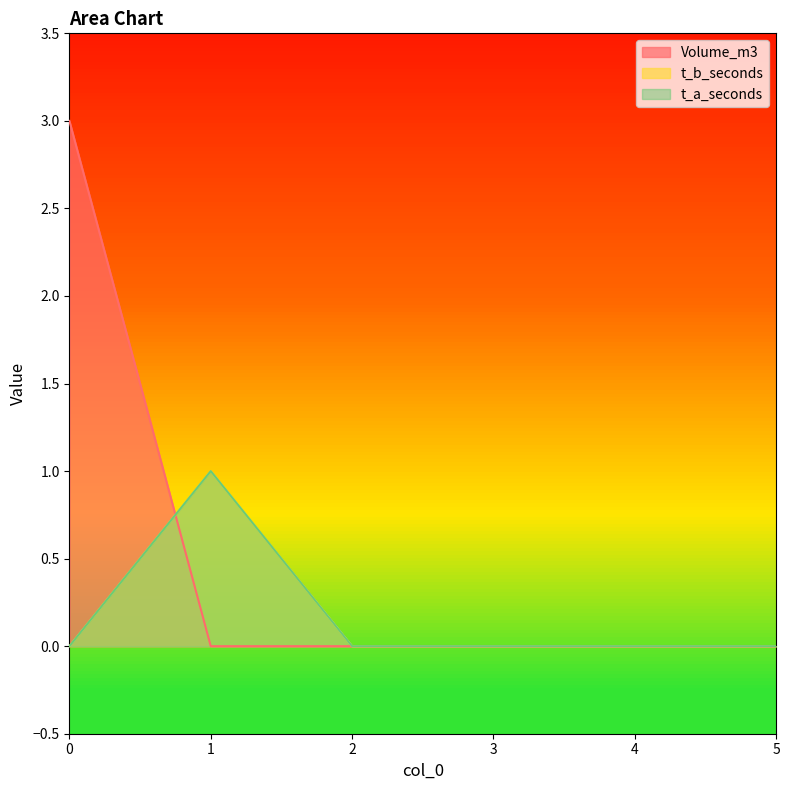

Reading left to right, transcribe all the data shown in this chart.

Volume_m3: 3	0	0	0	0	0
t_b_seconds: 0	1	0	0	0	0
t_a_seconds: 0	1	0	0	0	0